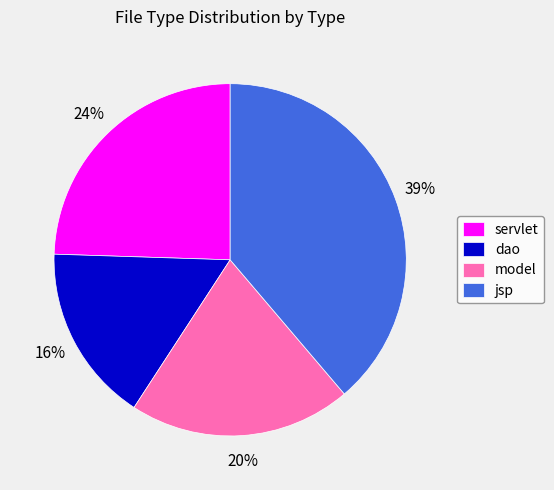

To the nearest percent, what is the average slice percentage?

25%